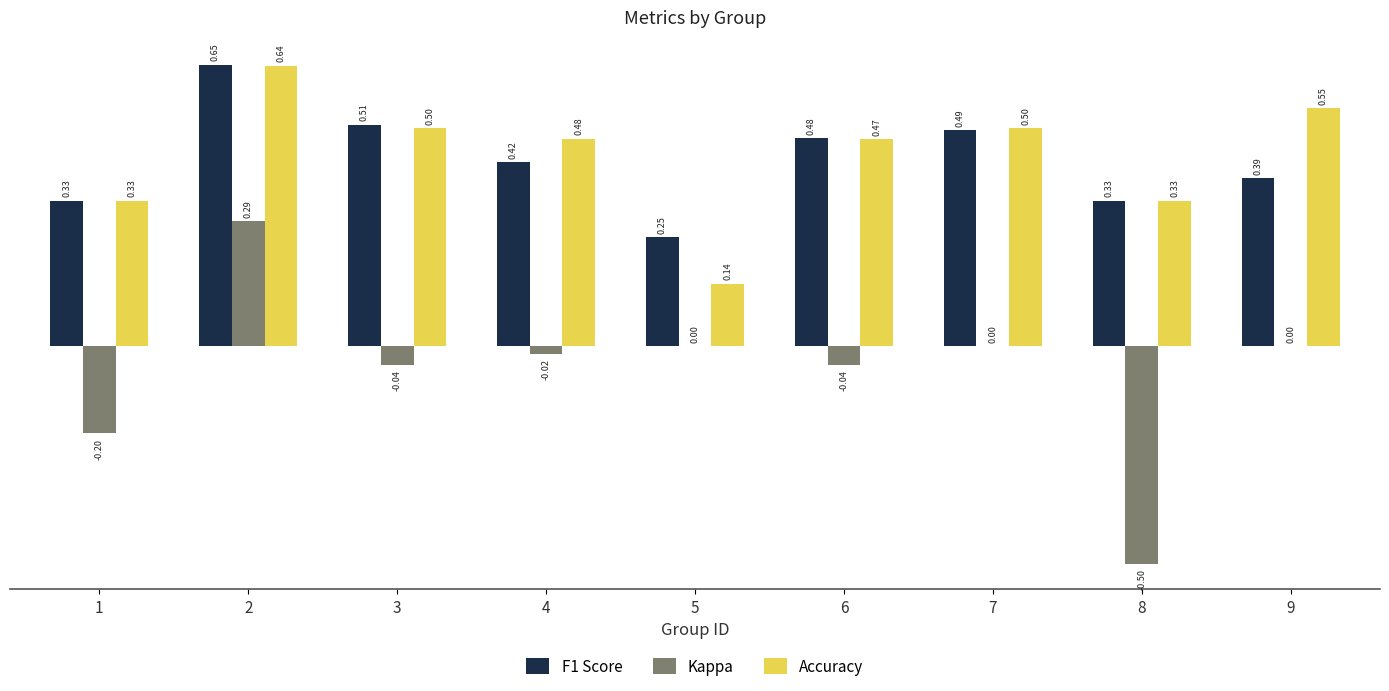

What is the sum of the F1 Score values at 1 and 9?

0.7